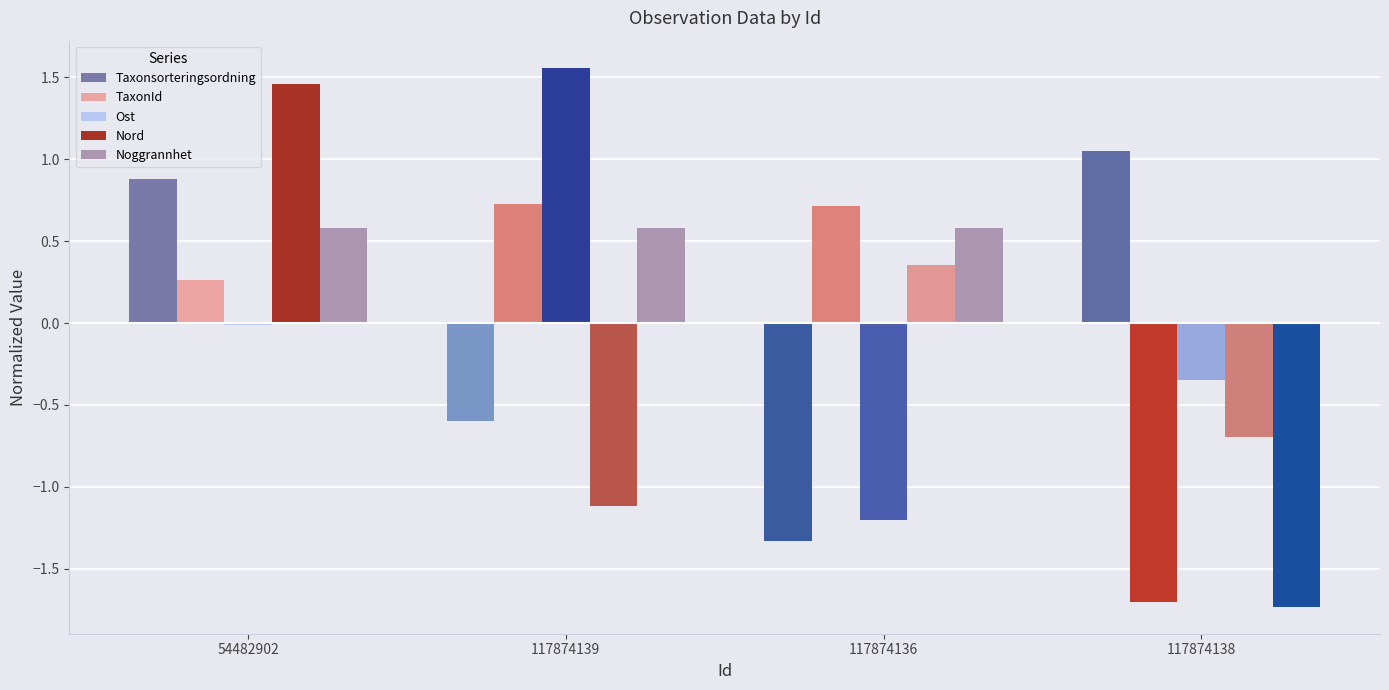

How many groups of bars are there?

4